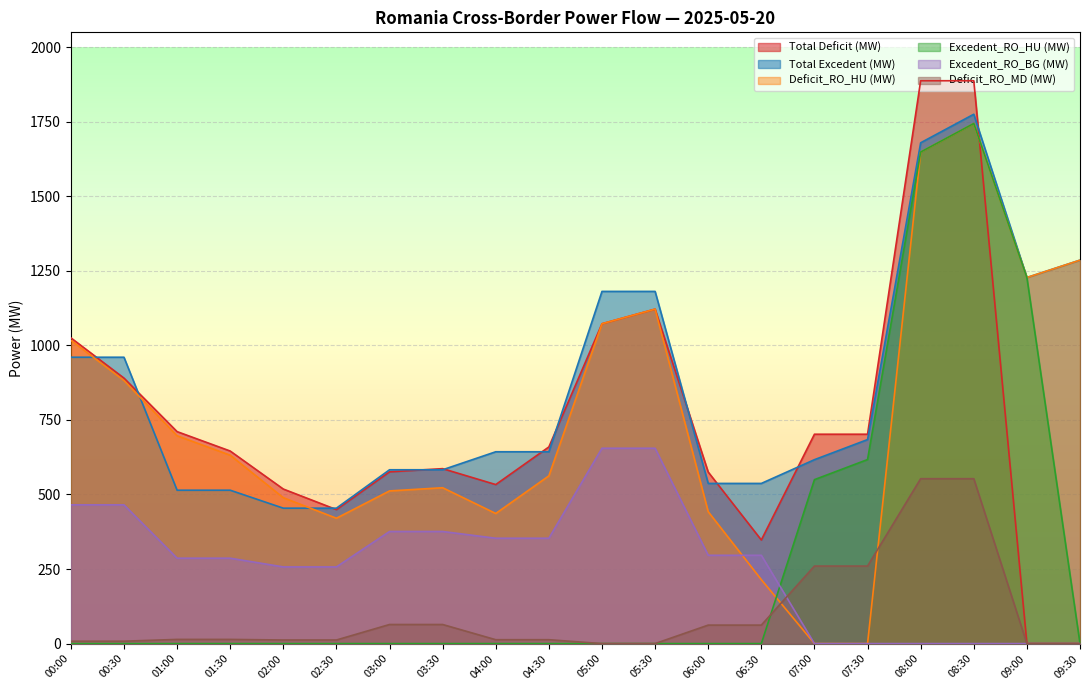

How many distinct data groups are displayed?

6